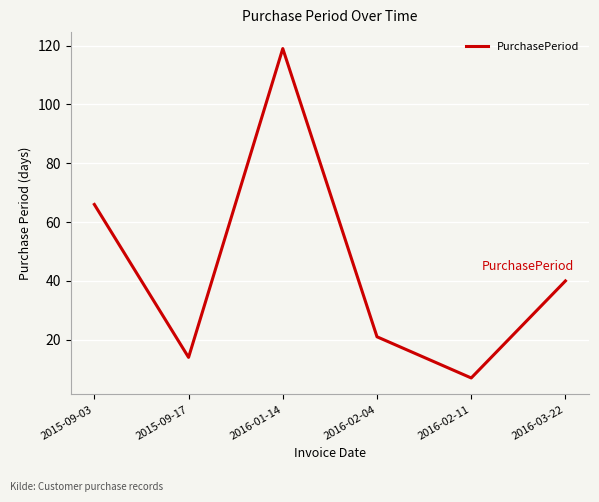

What is the maximum value shown in the chart?

119